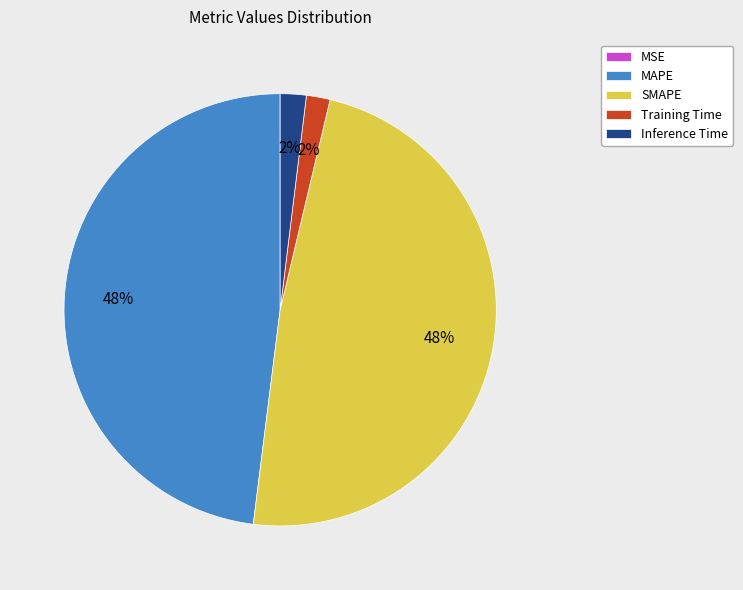

To the nearest percent, what portion does Inference Time represent?

2%